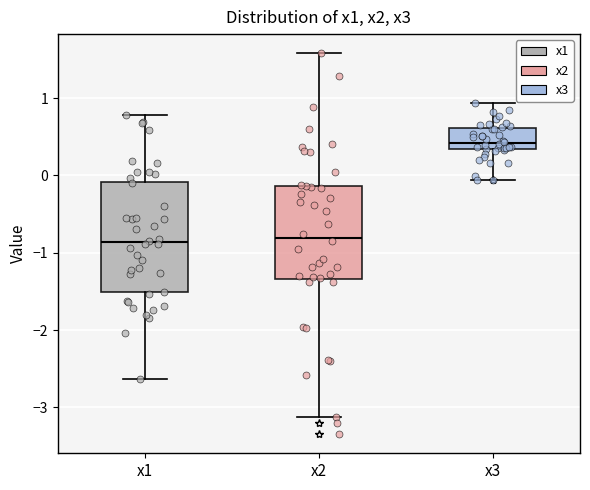

Which box is the tallest, from its lower edge to its upper edge?

x1